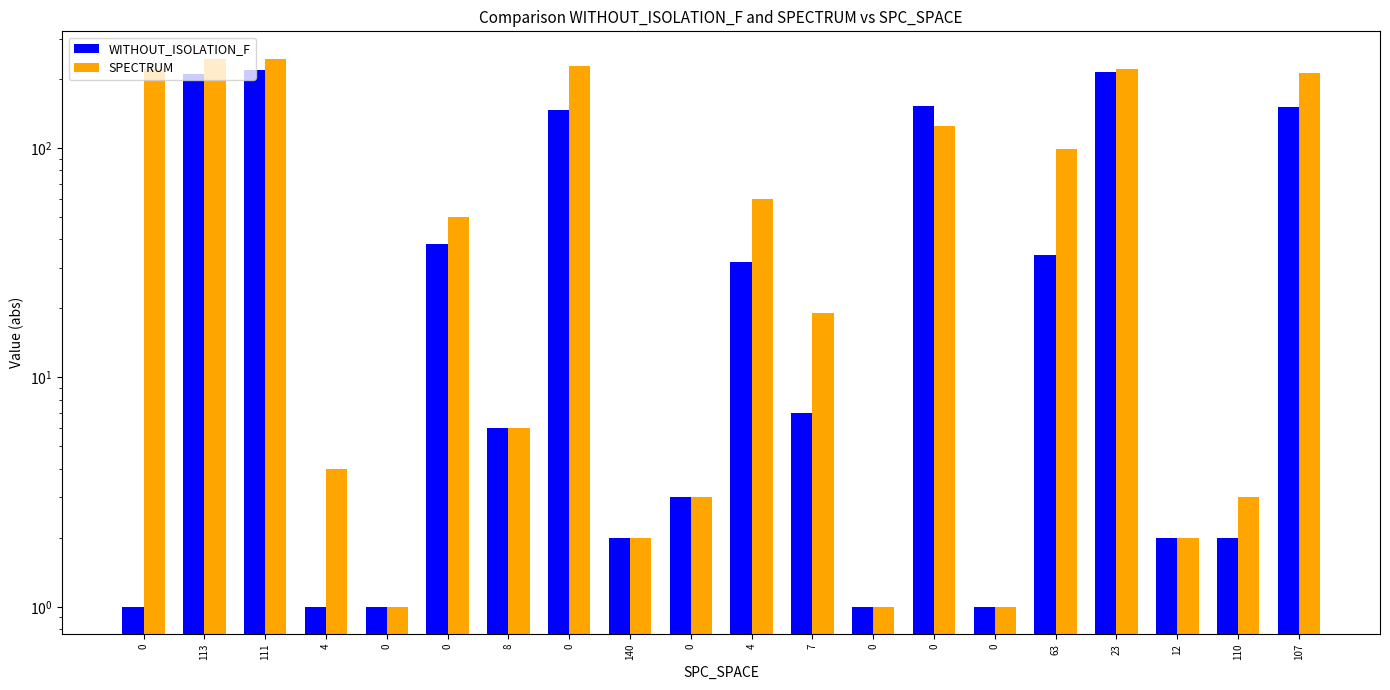

What is the average value of the WITHOUT_ISOLATION_F series?

61